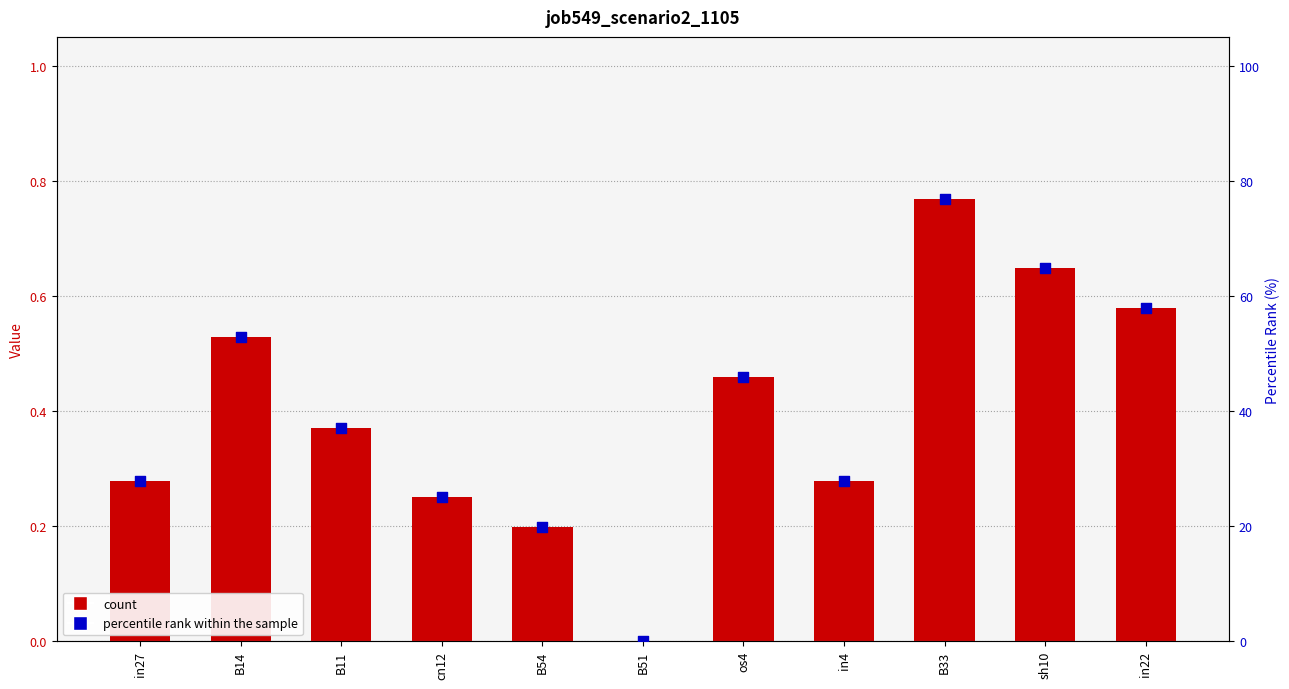

Is the value of job549_scenario2_1105 at B51 greater than the value of percentile rank within the sample at os4?

No